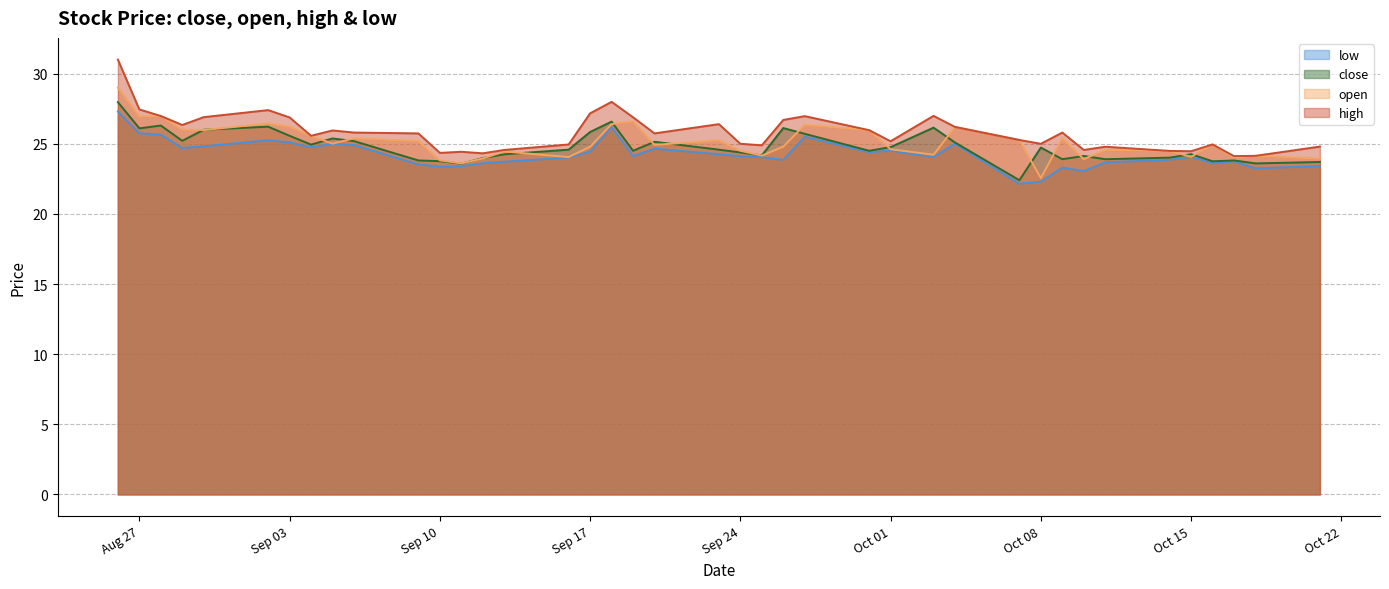

What is the label of the 9th point from the left?

2024-09-05